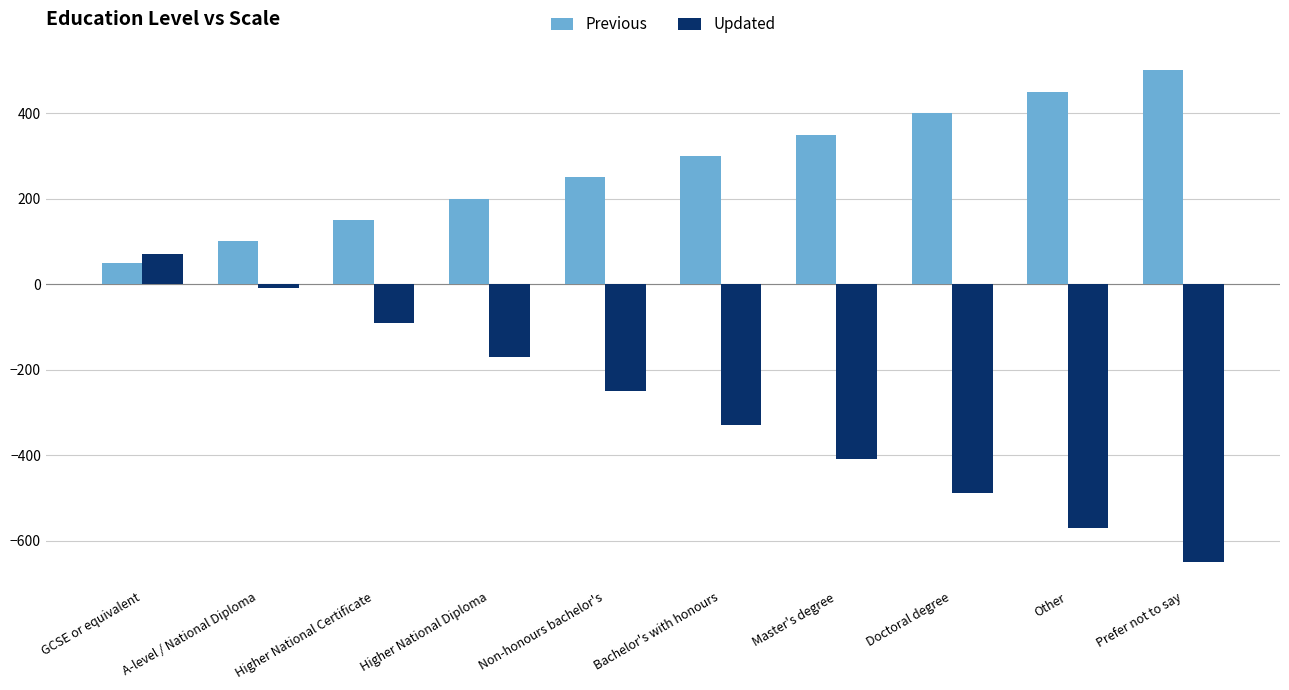

True or false: Previous has a value of 300 at Bachelor's with honours.

True